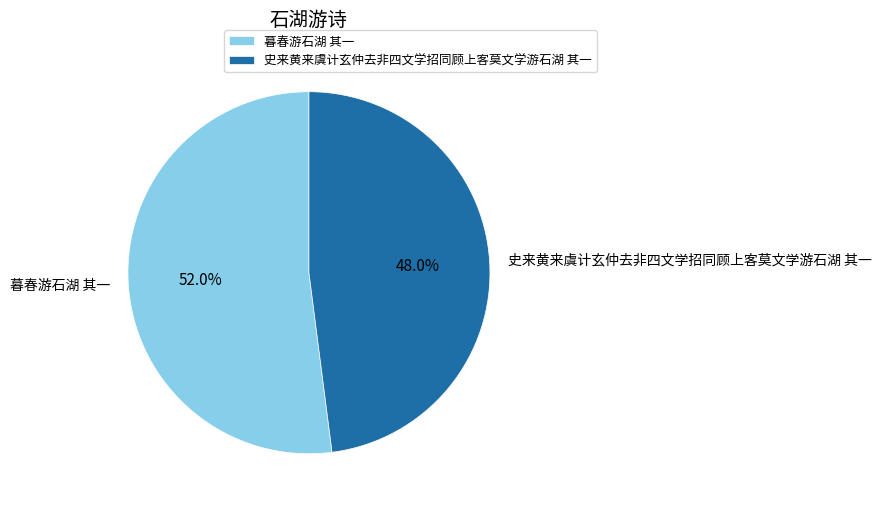

Which slice represents more than half of the pie?

暮春游石湖 其一